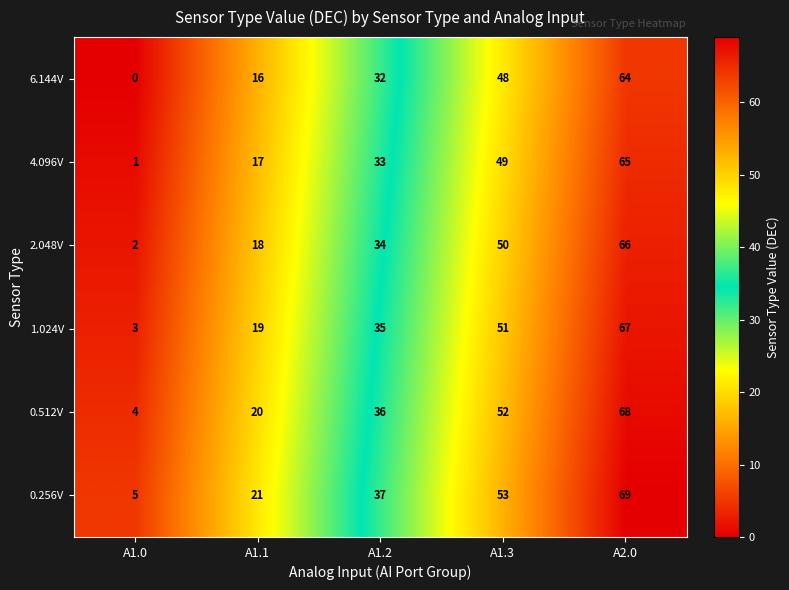

Reading right to left, extract all data points from this chart.

6.144V: 64	48	32	16	0
4.096V: 65	49	33	17	1
2.048V: 66	50	34	18	2
1.024V: 67	51	35	19	3
0.512V: 68	52	36	20	4
0.256V: 69	53	37	21	5